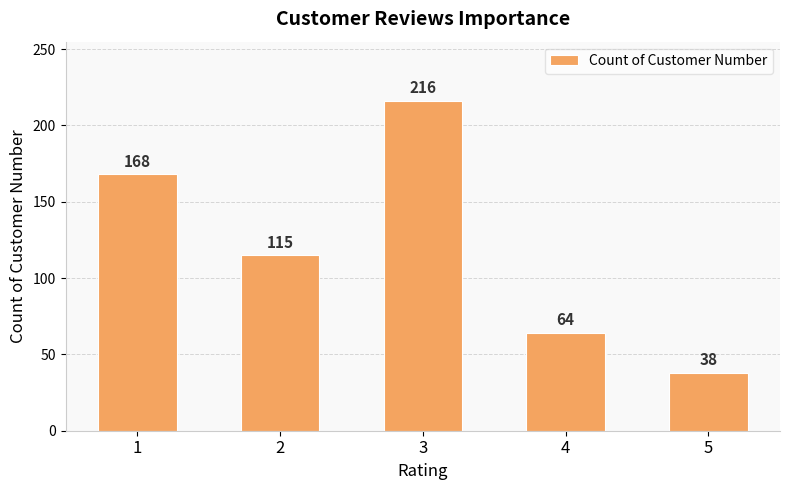

What is the difference between the values at 4 and 5?

26